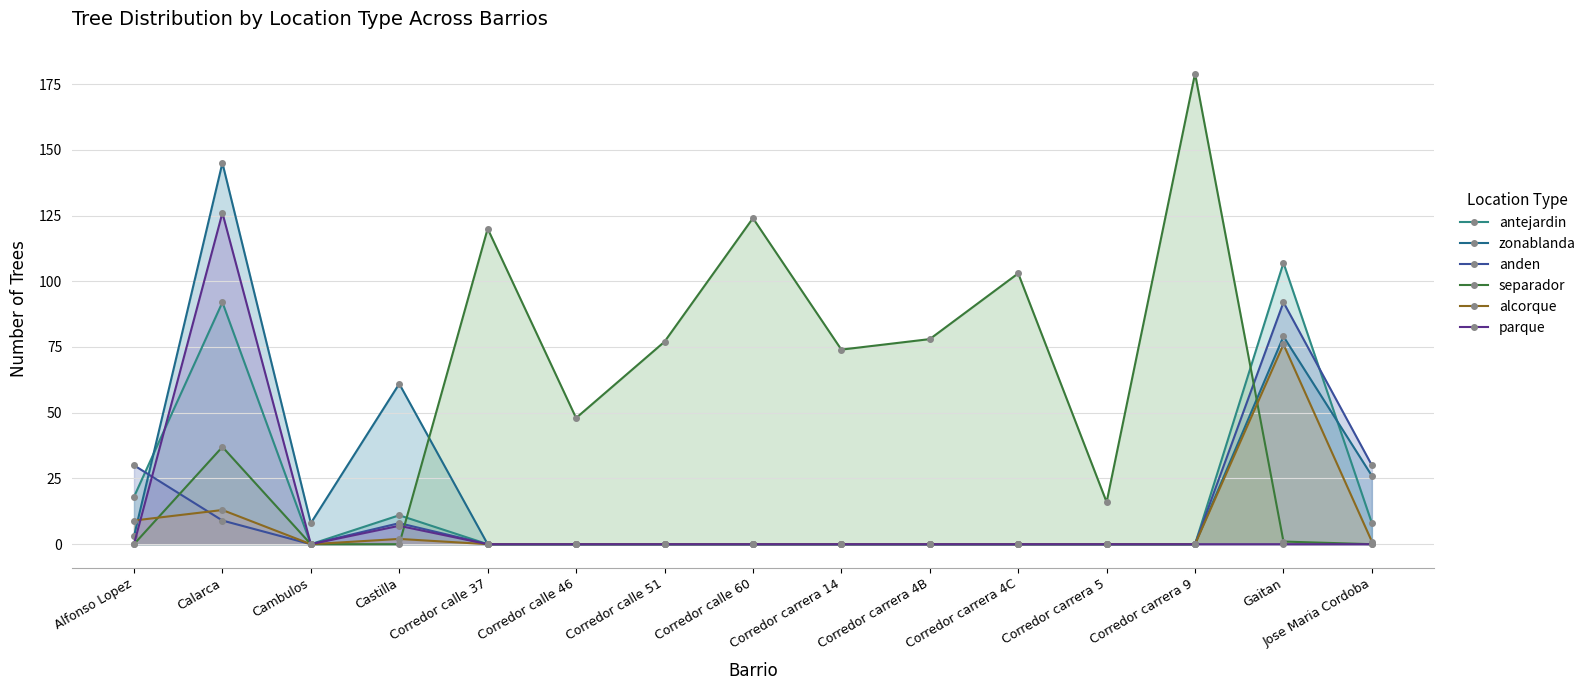

What are all the series names shown in the legend?

antejardin, zonablanda, anden, separador, alcorque, parque